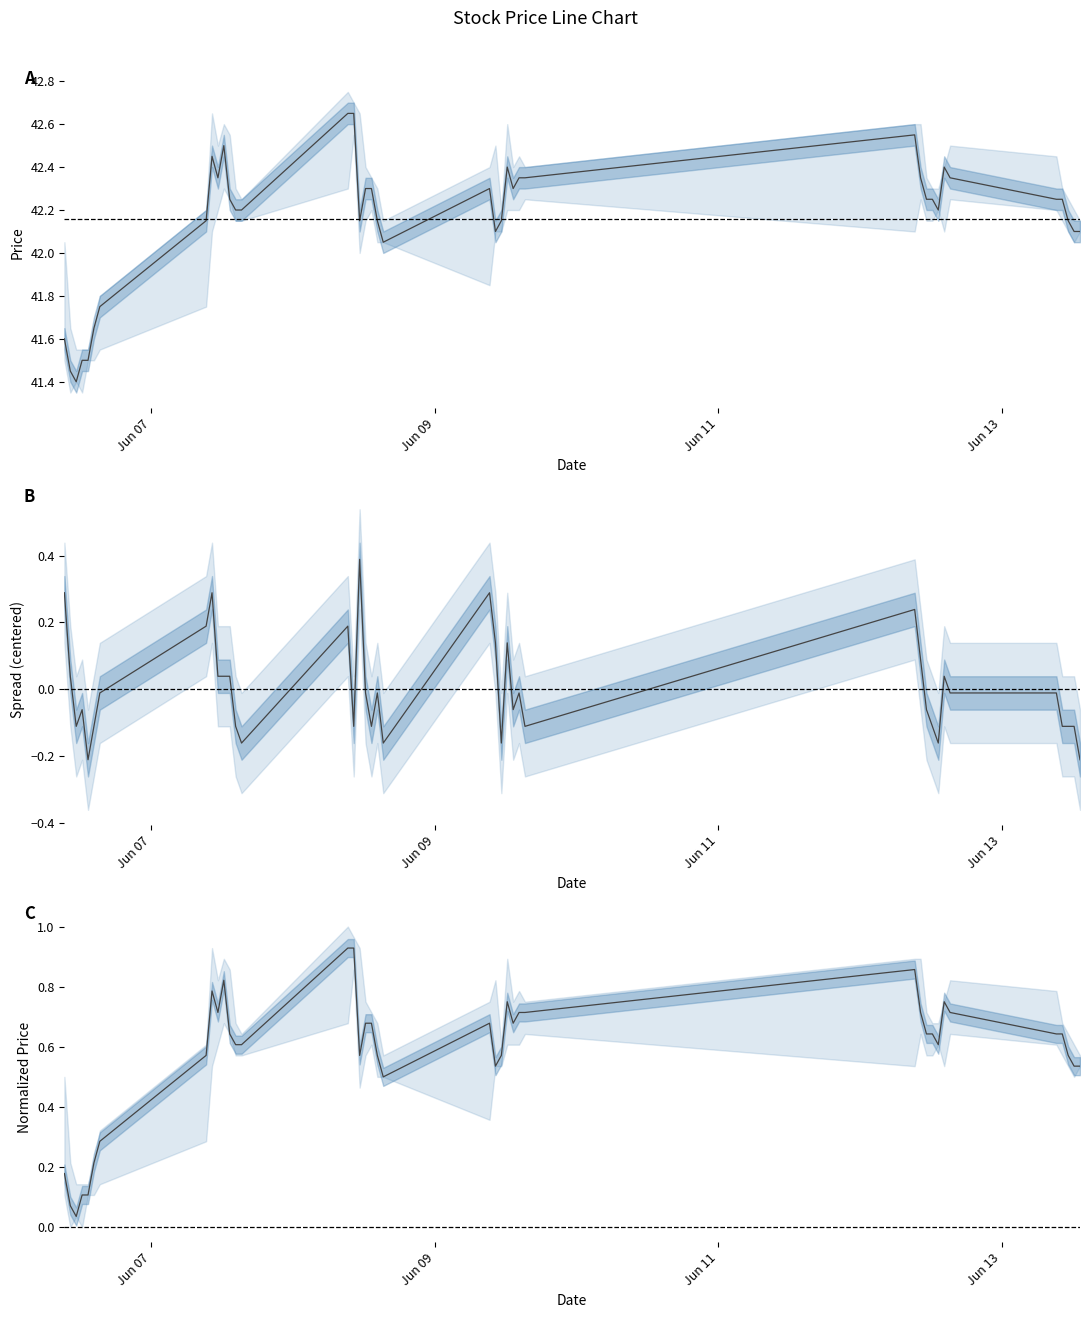

True or false: High-Low Spread has a value of 0.0 at 33.

False